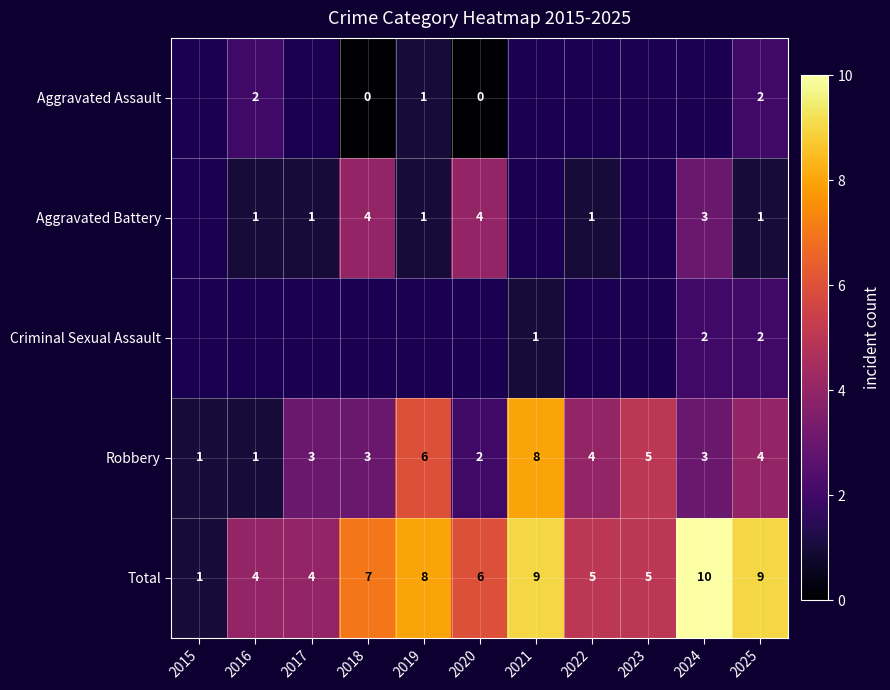

Between 2015 and 2017, which is larger?

2017